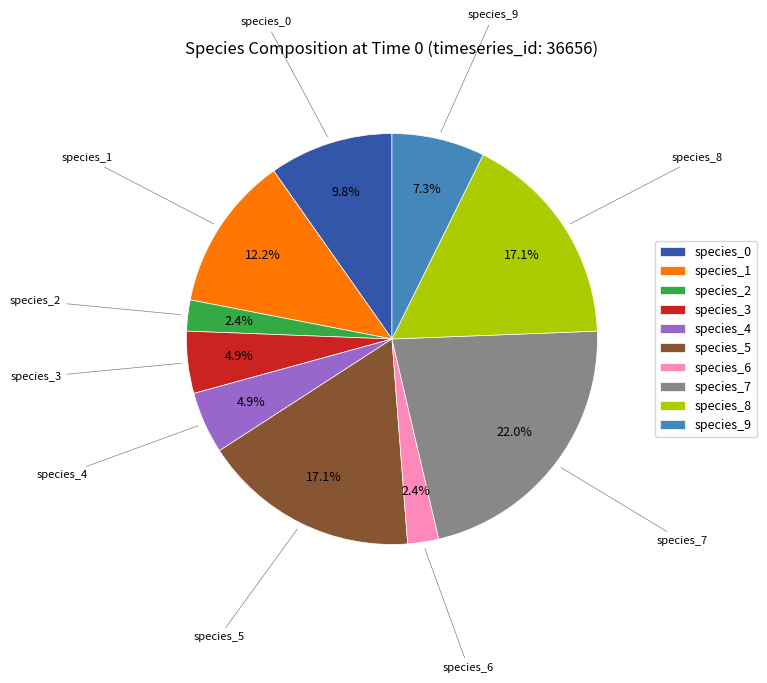

To the nearest percent, what is the combined percentage of species_1 and species_4?

17%